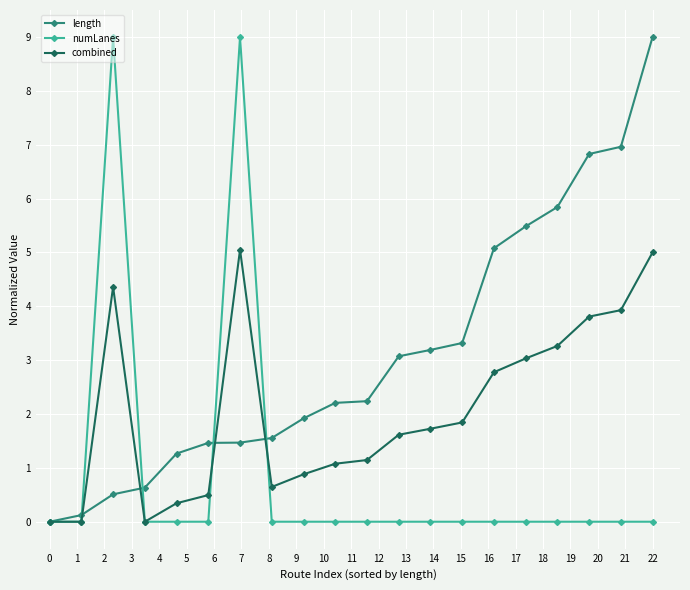

Is this an area chart (filled region under the line)?

No